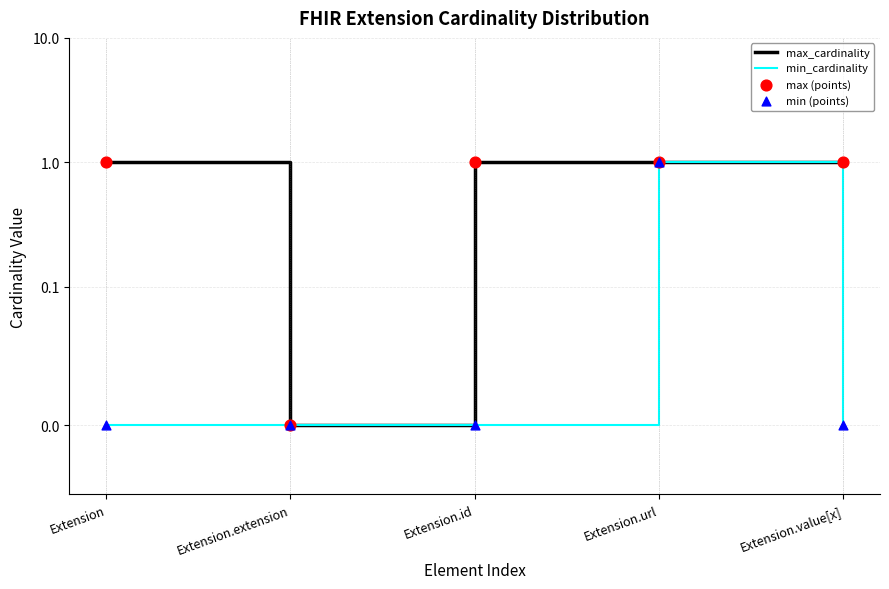

What is the total value across all series at Extension.url?

4